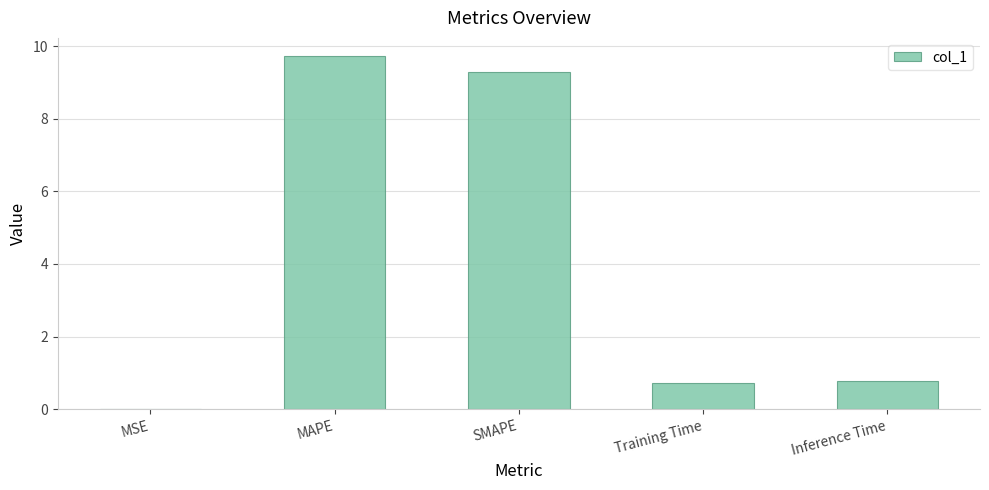

Between Training Time and SMAPE, which is larger?

SMAPE